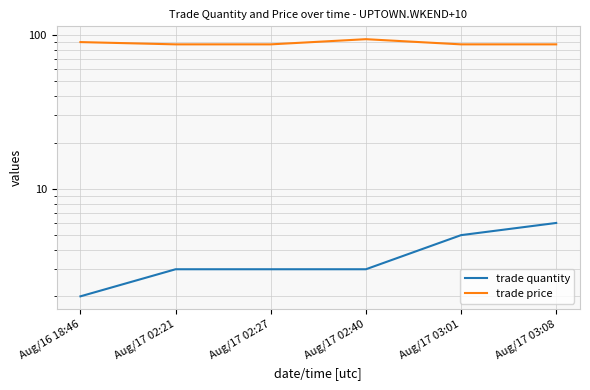

True or false: trade quantity and trade price cross at least once.

False